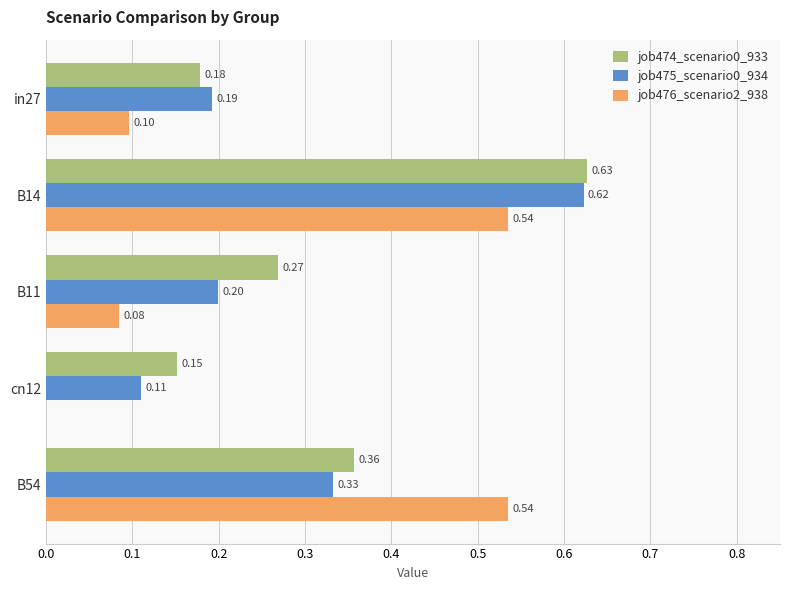

At which label does job474_scenario0_933 reach its peak?

B14